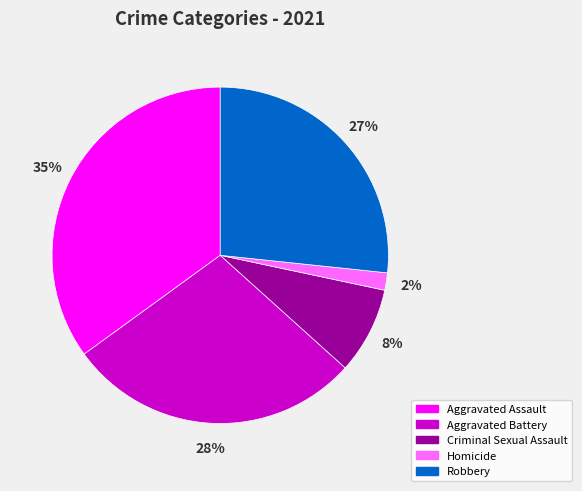

True or false: Criminal Sexual Assault accounts for 8% of the total.

True